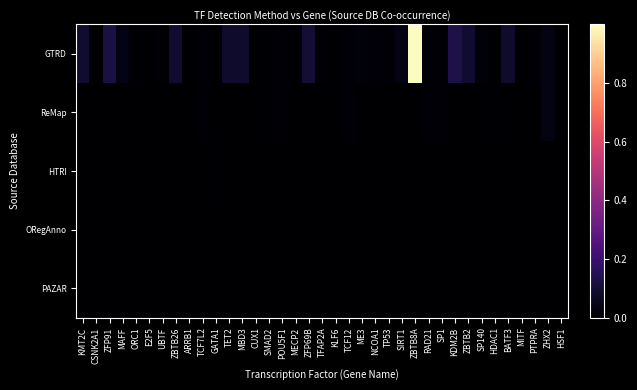

At CSNK2A1, list the series in order from largest to smallest.

GTRD, ReMap, HTRI, ORegAnno, PAZAR